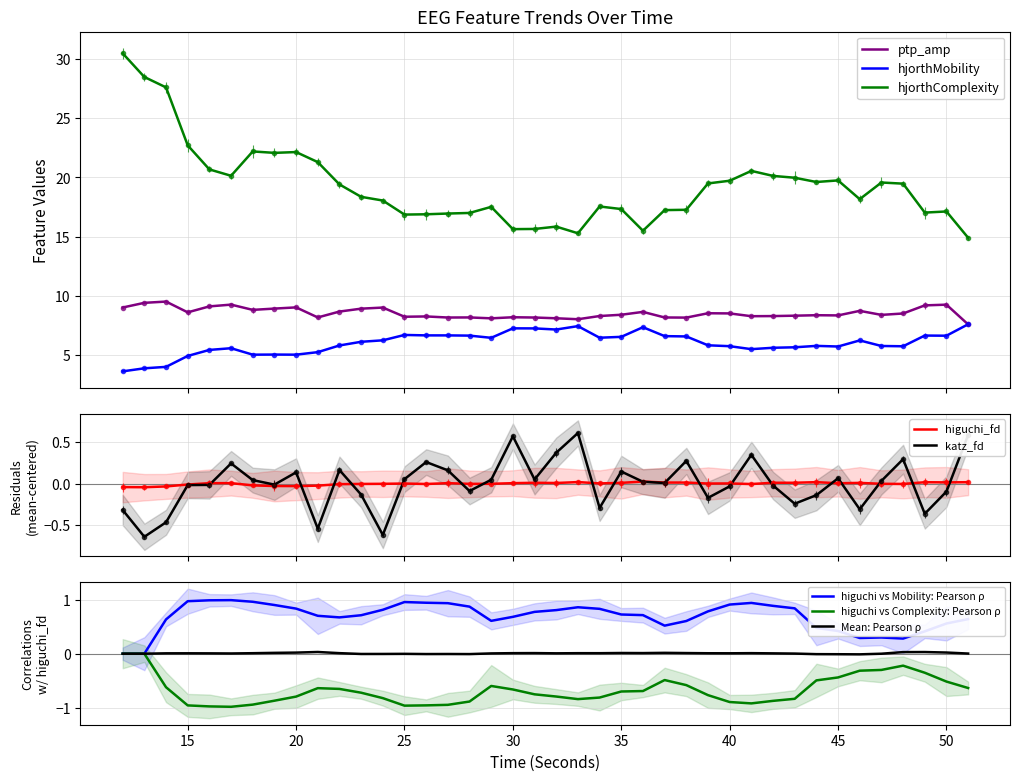

Which category has the lowest value across all series?

13